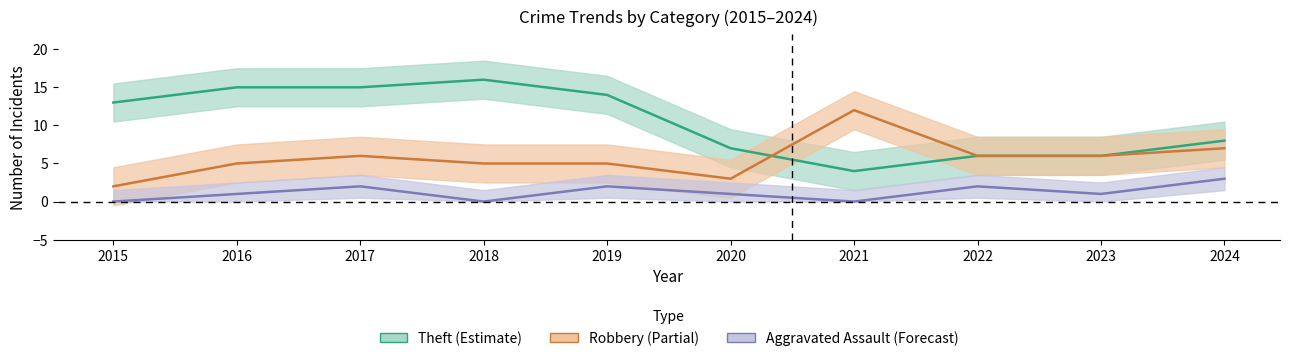

At 2019, list the series in order from smallest to largest.

Aggravated Assault, Robbery, Theft